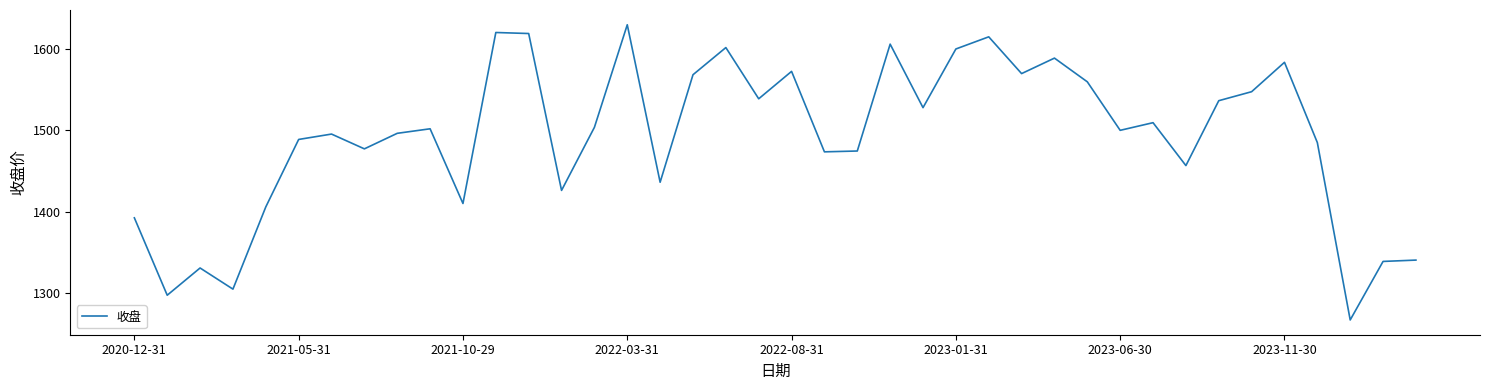

What is the difference between the maximum and minimum values?

362.1